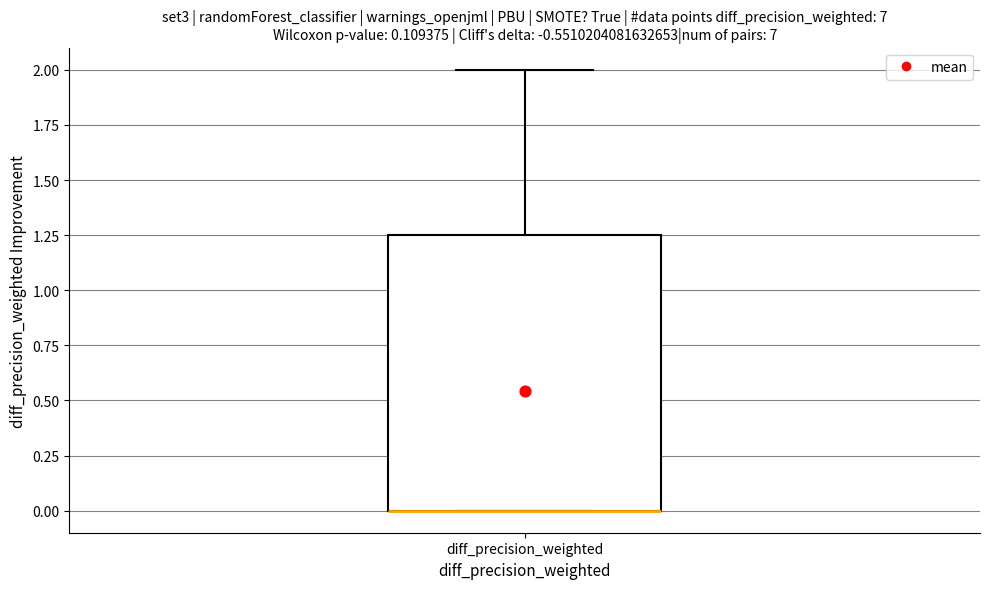

Read this box plot against the y-axis: the position of the median line, the range covered by the box, and the ends of both whiskers. The values are not printed on the chart, so give them approximately, as read against the axis.

median 0.00 (drawn on the box's lower edge), box 0.00 to 1.25, whiskers 0.00 to 2.00